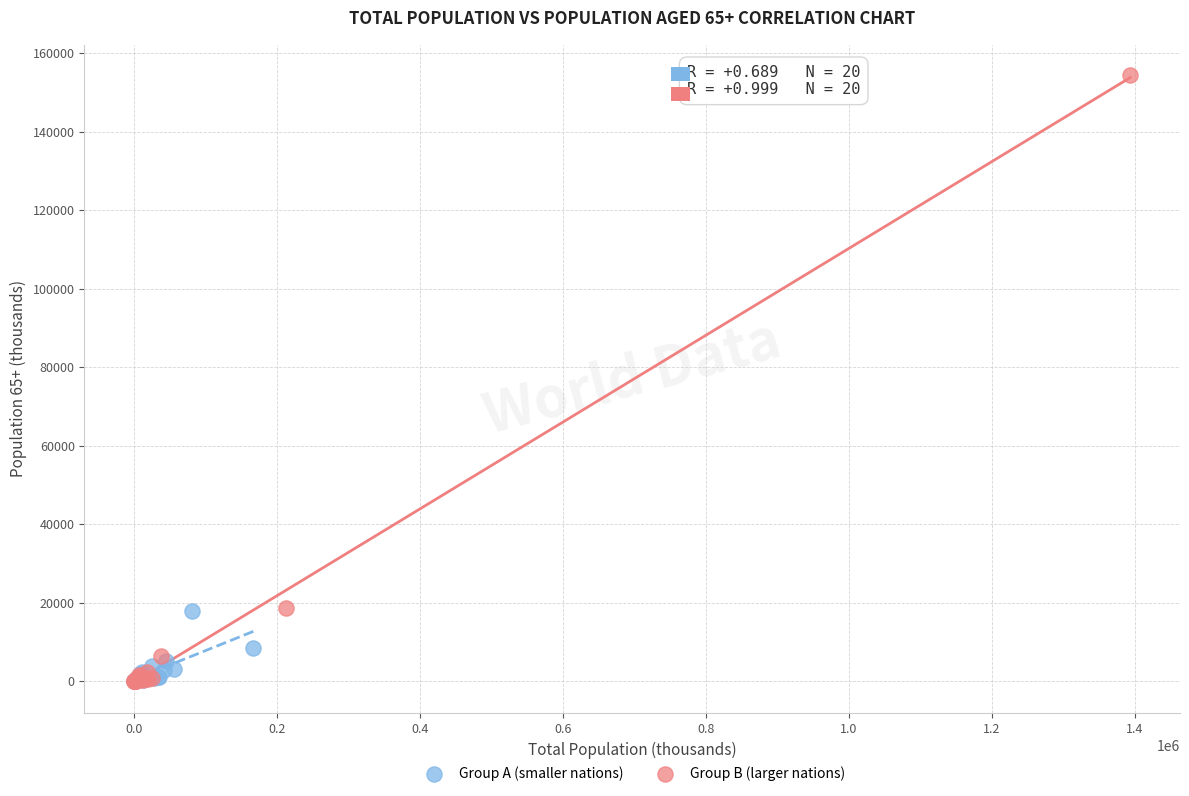

Which series has the largest Y range (max minus min)?

Group B (larger nations)